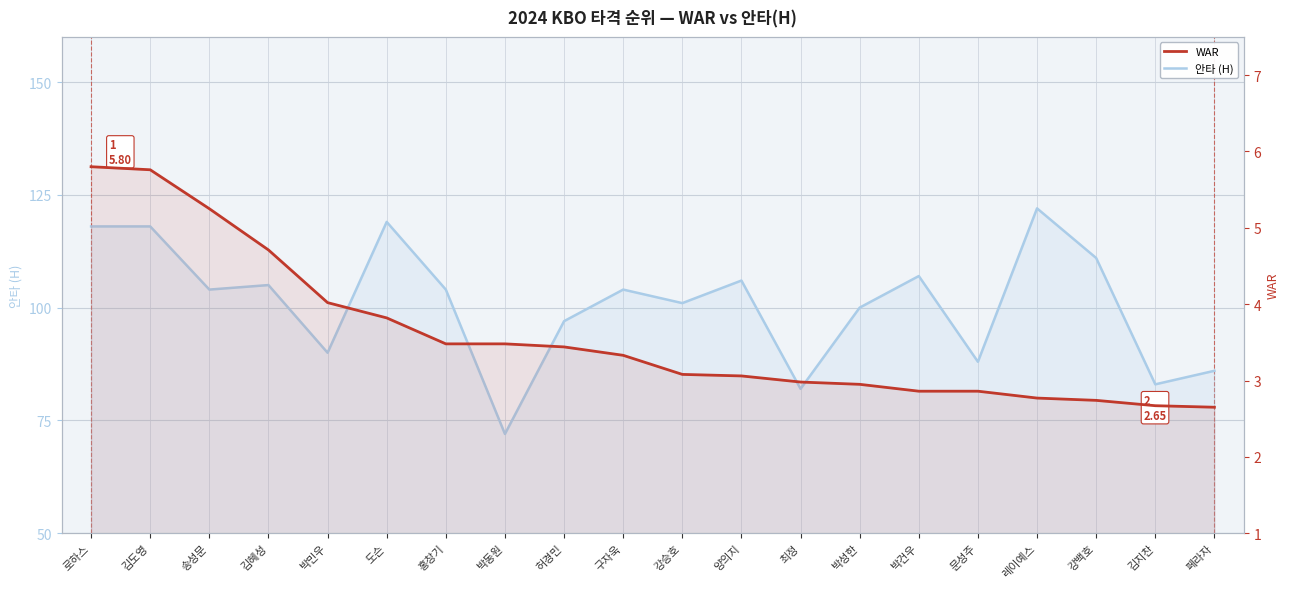

Reading left to right, extract all data points from this chart.

안타 (H): 118.0	118.0	104.0	105.0	90.0	119.0	104.0	72.0	97.0	104.0	101.0	106.0	82.0	100.0	107.0	88.0	122.0	111.0	83.0	86.0
WAR: 5.8	5.8	5.2	4.7	4.0	3.8	3.5	3.5	3.4	3.3	3.1	3.1	3.0	3.0	2.9	2.9	2.8	2.7	2.7	2.6